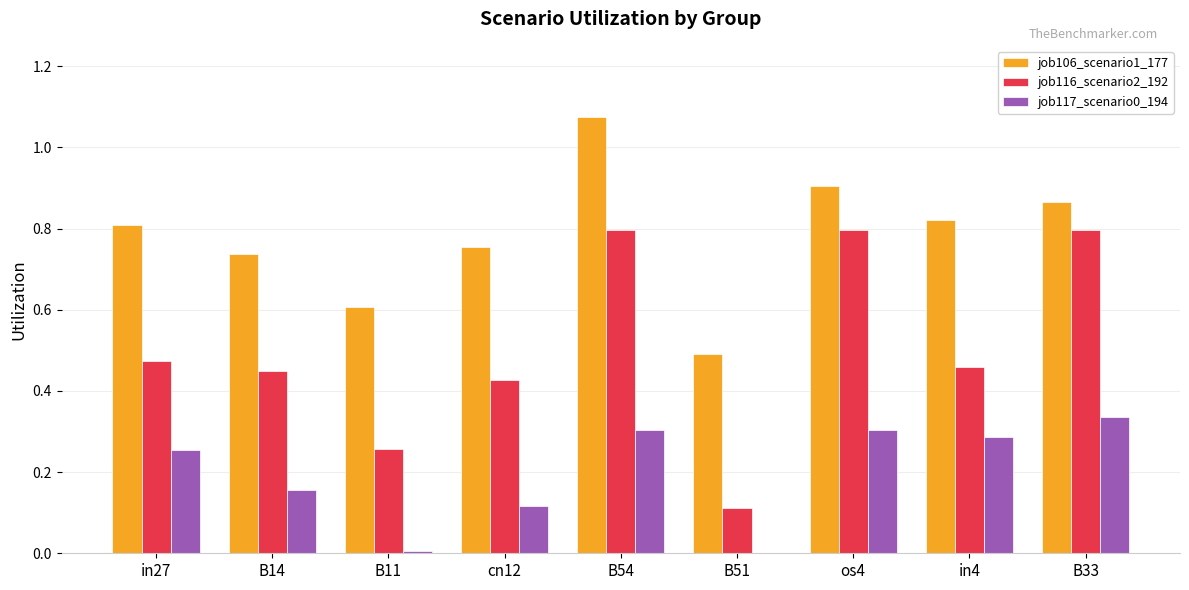

True or false: job116_scenario2_192 has a value of 0.8 at os4.

True